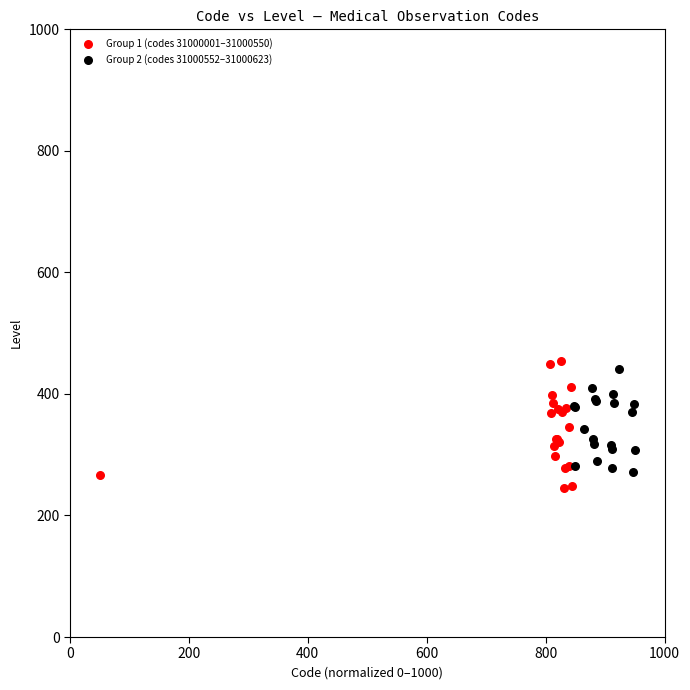

What are all the series names shown in the legend?

Group 1 (codes 31000001–31000550), Group 2 (codes 31000552–31000623)